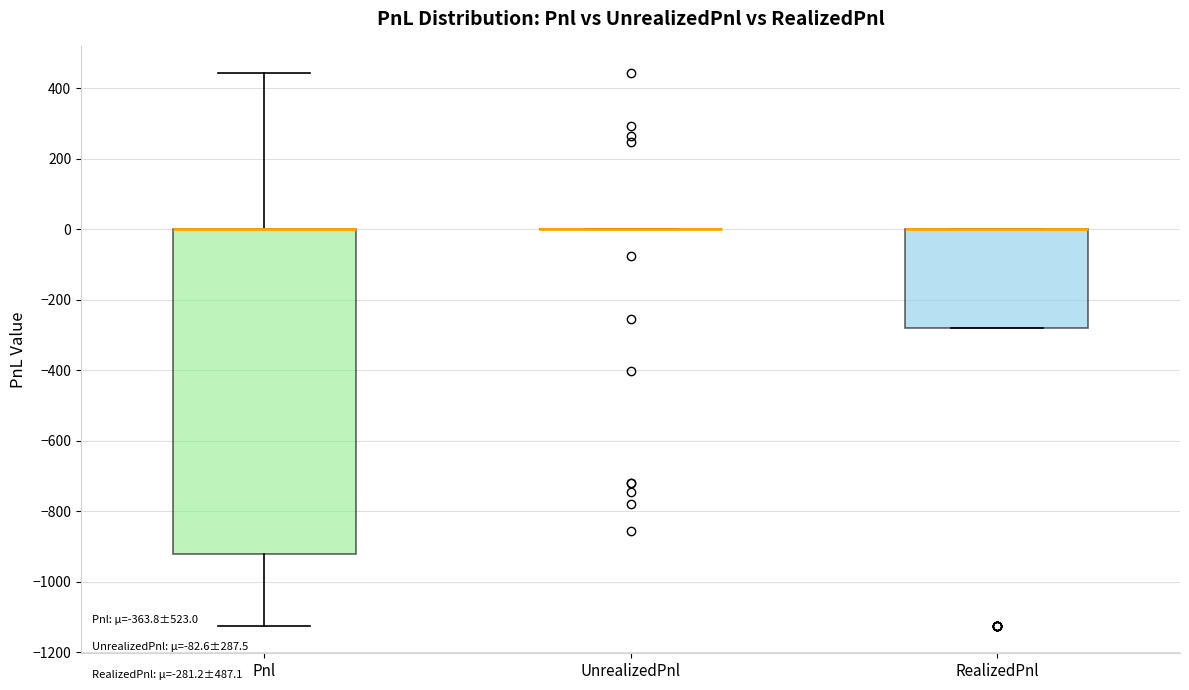

Which box is the tallest, from its lower edge to its upper edge?

Pnl